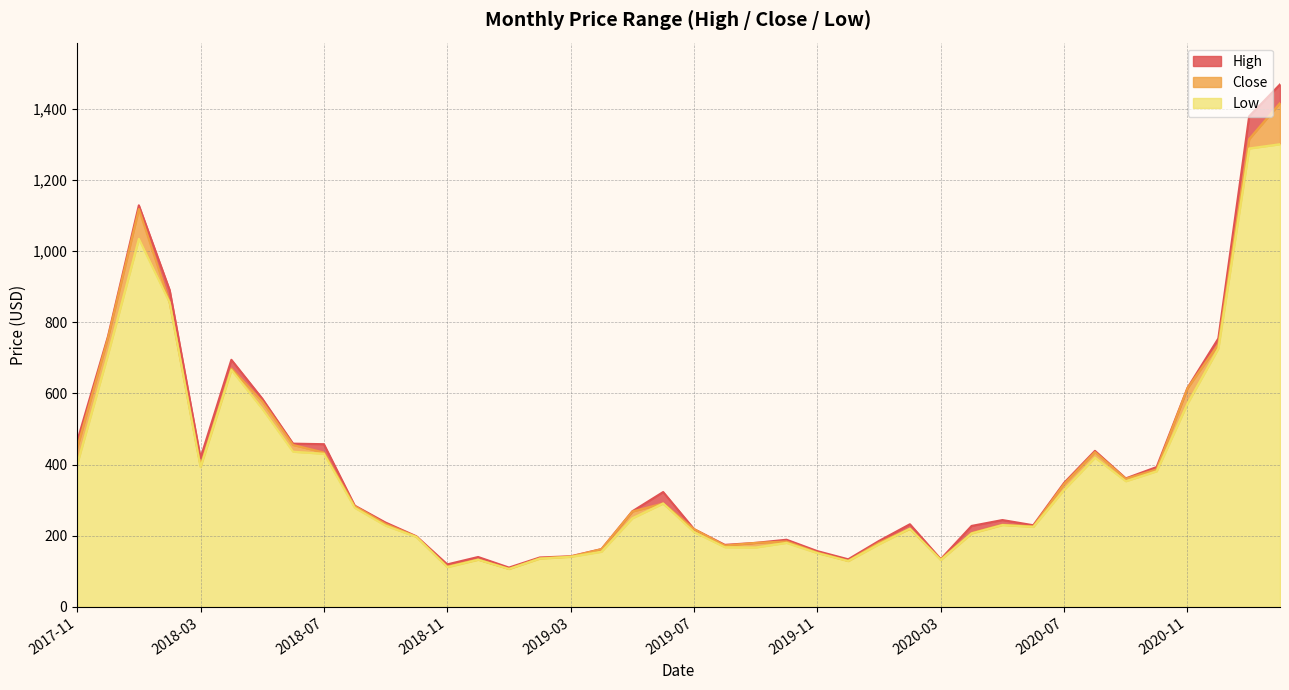

Reading left to right, what are all the values shown in this chart?

High: 465.5	760.3	1128.7	890.1	418.5	694.4	585.5	458.8	457.2	284.6	237.0	198.3	119.4	140.2	110.5	138.8	142.2	162.4	268.7	322.8	218.7	174.3	179.9	188.8	156.7	133.7	185.4	232.3	134.3	227.5	244.0	229.5	348.6	438.6	361.2	393.0	615.2	754.3	1378.9	1468.4
Close: 447.1	756.7	1118.3	855.2	396.5	669.9	577.6	455.2	433.9	283.0	232.8	197.4	113.2	133.4	107.1	136.7	141.5	162.2	268.1	290.7	218.7	172.5	179.9	184.0	152.5	129.6	180.2	219.8	133.6	207.6	231.0	226.3	345.6	435.1	359.9	386.6	614.8	737.8	1315.0	1416.0
Low: 401.2	710.1	1034.5	855.1	393.0	666.1	557.1	436.2	430.4	278.5	228.4	196.5	111.7	132.5	106.5	135.7	140.7	155.2	249.1	290.7	210.4	167.8	167.0	180.1	151.2	128.8	176.3	219.8	131.7	206.4	230.1	224.8	329.3	419.8	353.3	381.3	571.5	726.5	1288.5	1300.5